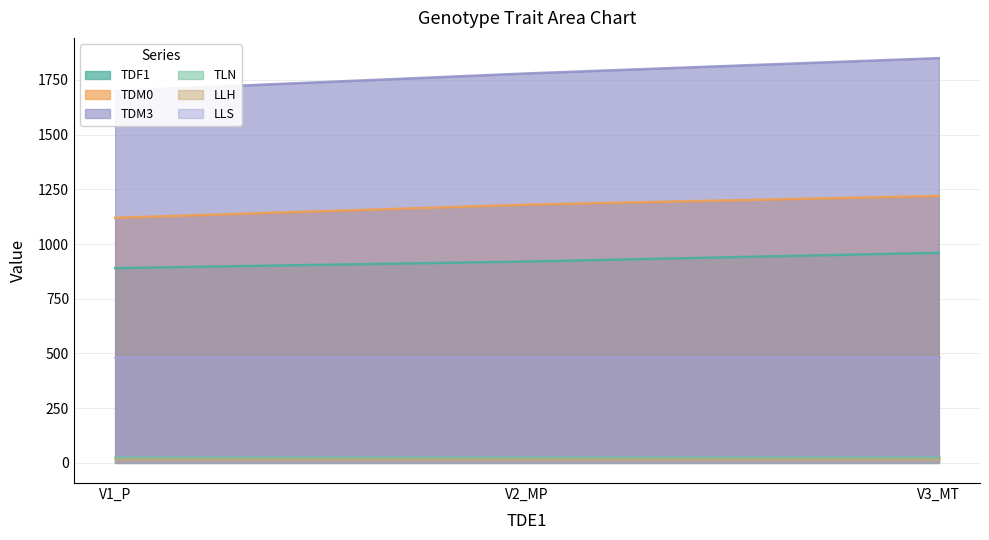

What is the spread (max minus min) of values at V1_P?

810